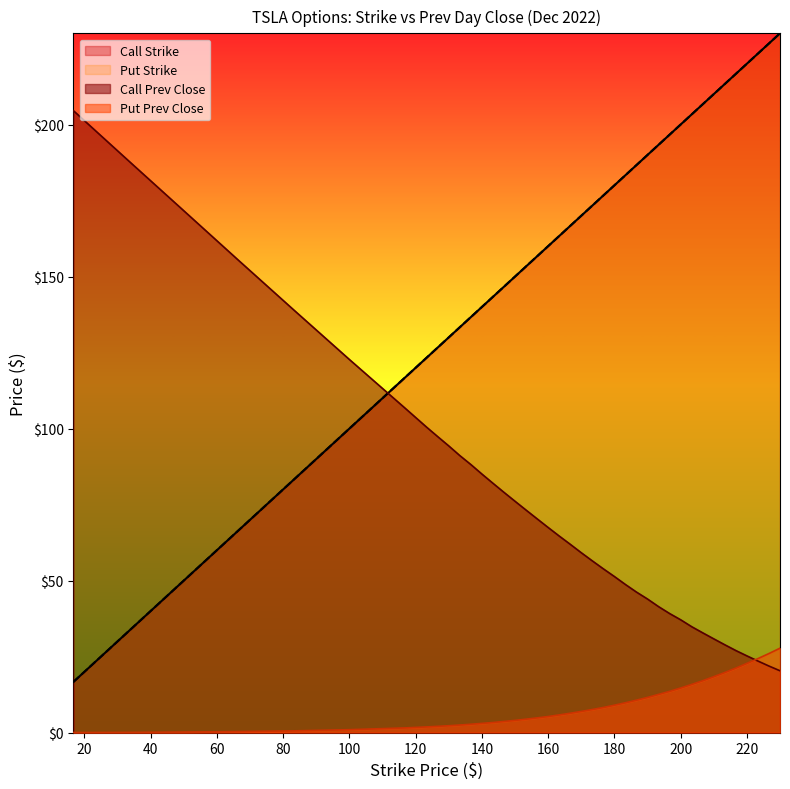

Between 166.67 and 160.0, which is larger?

166.67